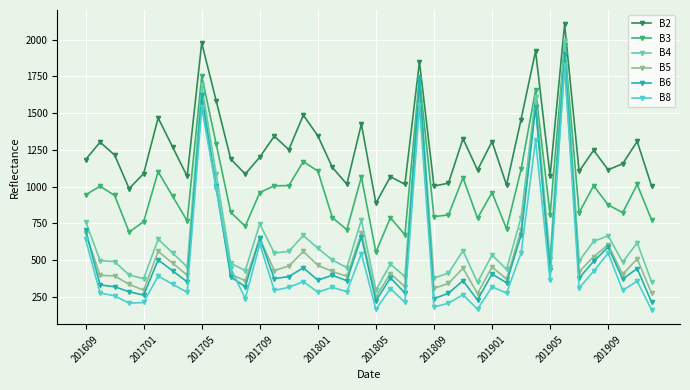

What is the maximum value shown in the chart?

2105